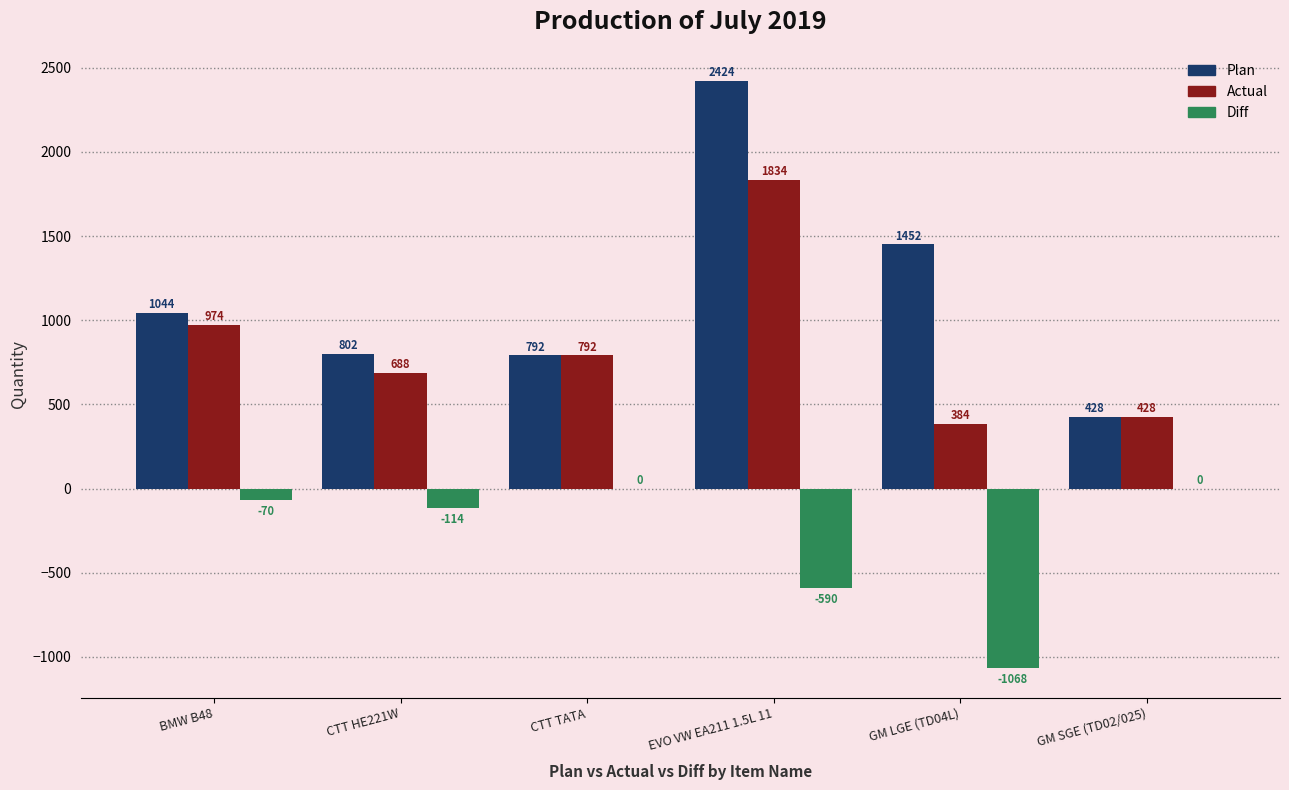

What is the total value across all series at GM SGE (TD02/025)?

856